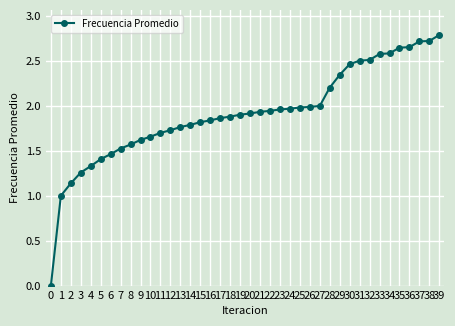

Which category has the lowest value across all series?

0